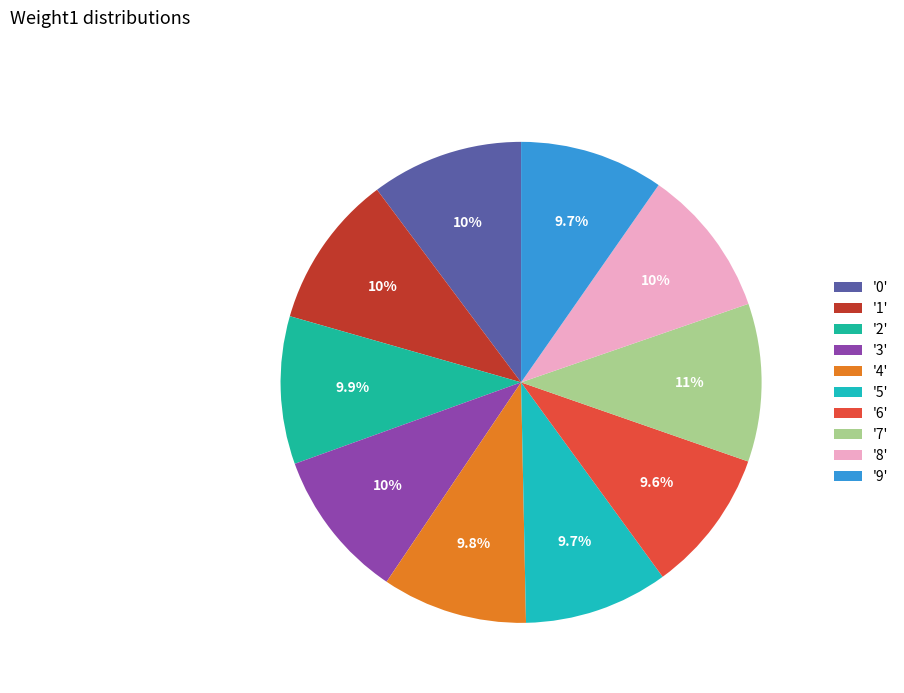

Which category has the smallest portion of the pie?

6